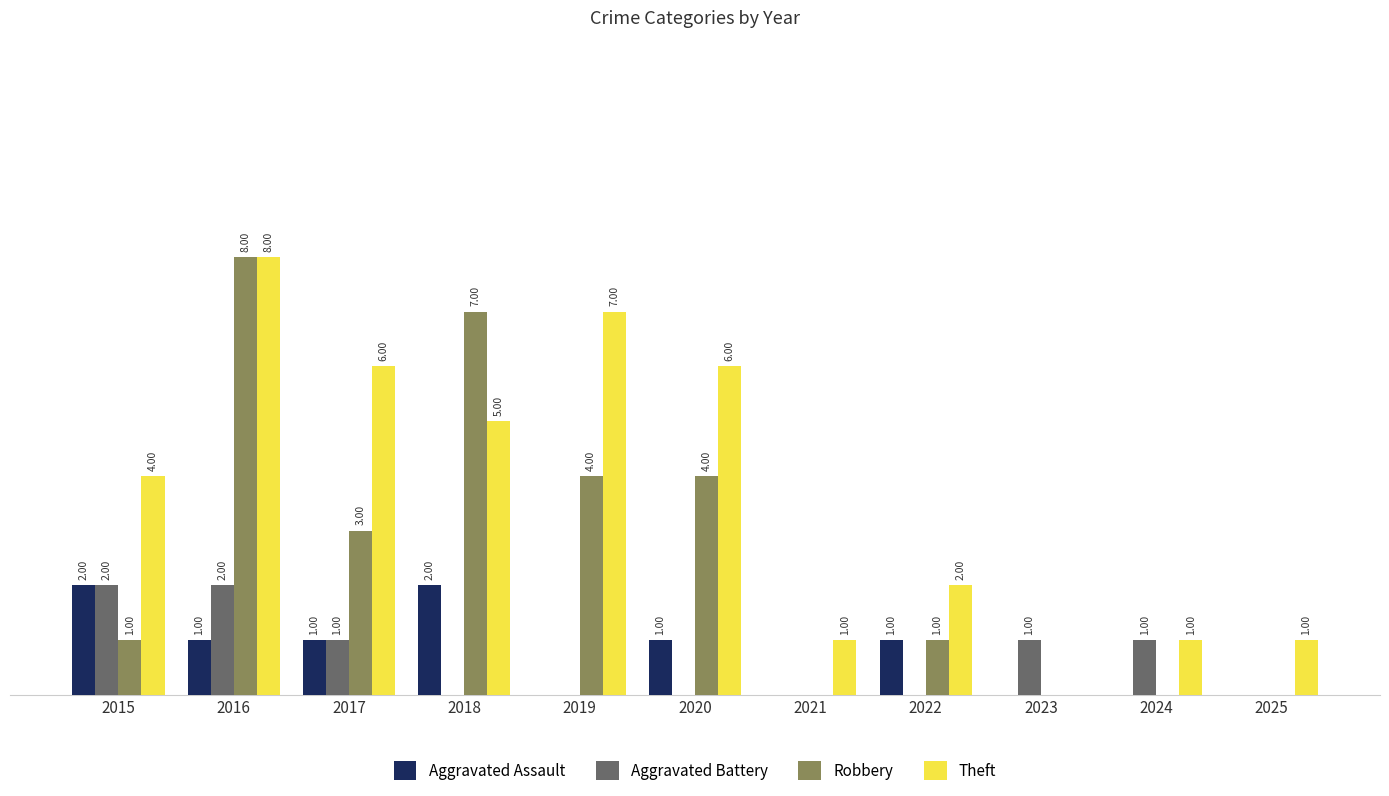

Which series changed the most between 2015 and 2024?

Theft